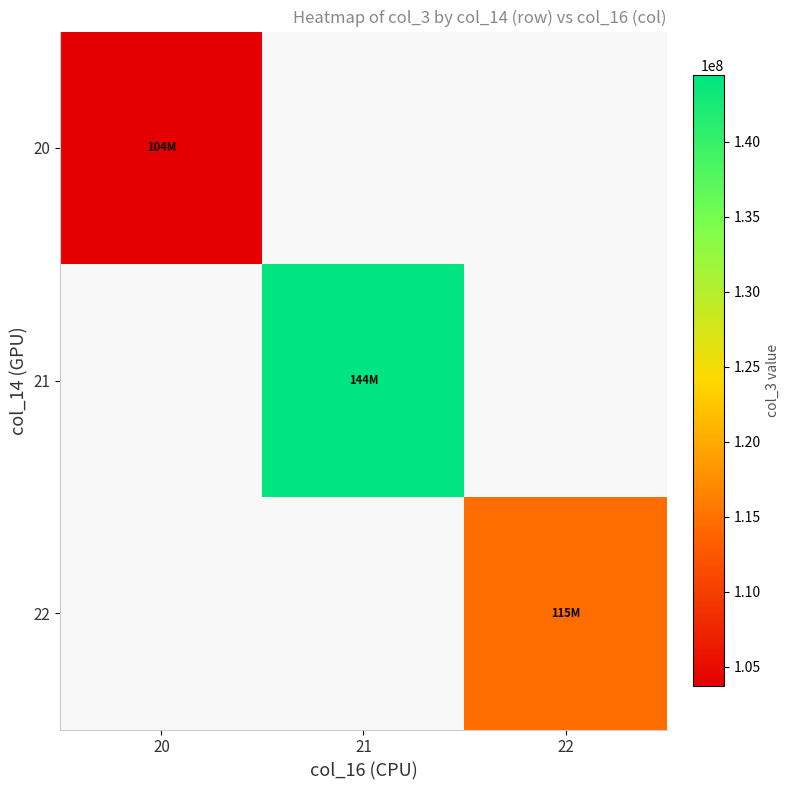

Is it true that 20 equals 103742014.0 at 20?

True